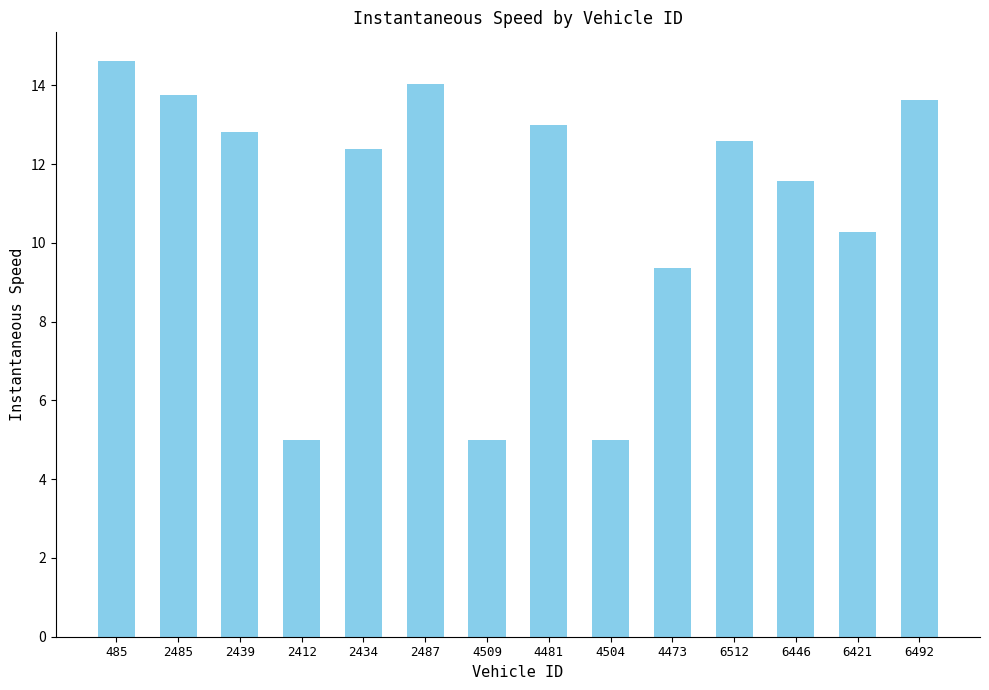

What is the difference between the values at 4473 and 4509?

4.4